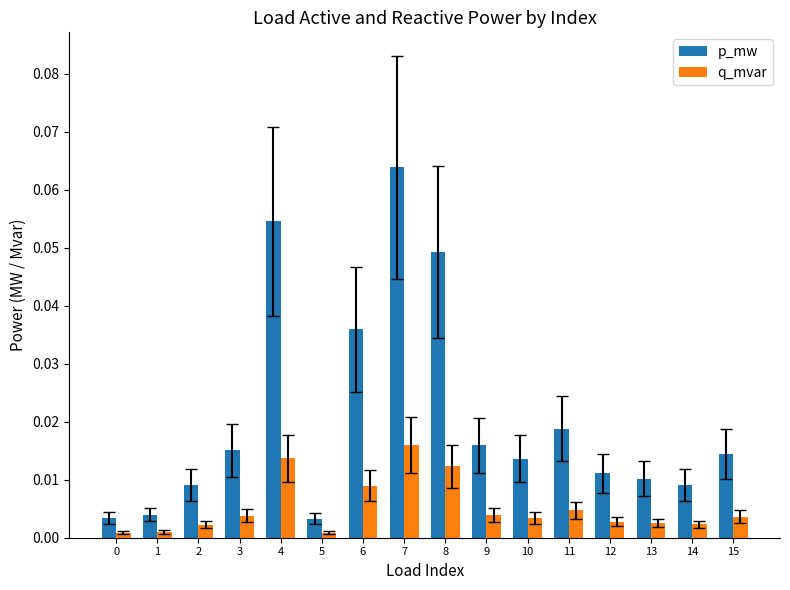

How many series are shown in this chart?

2